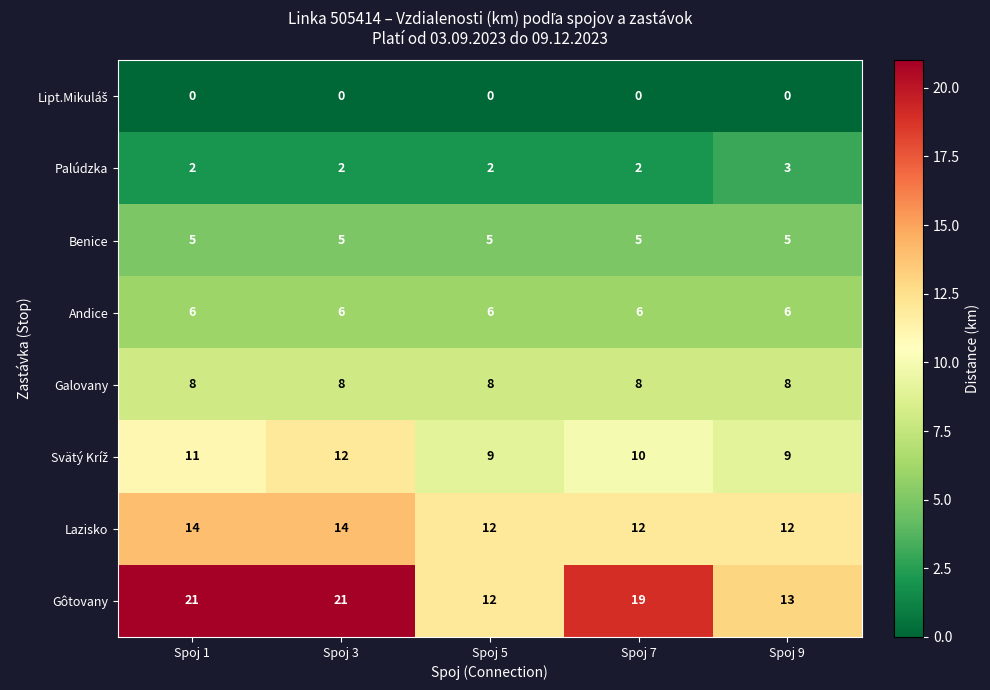

What is the maximum value shown in the chart?

21